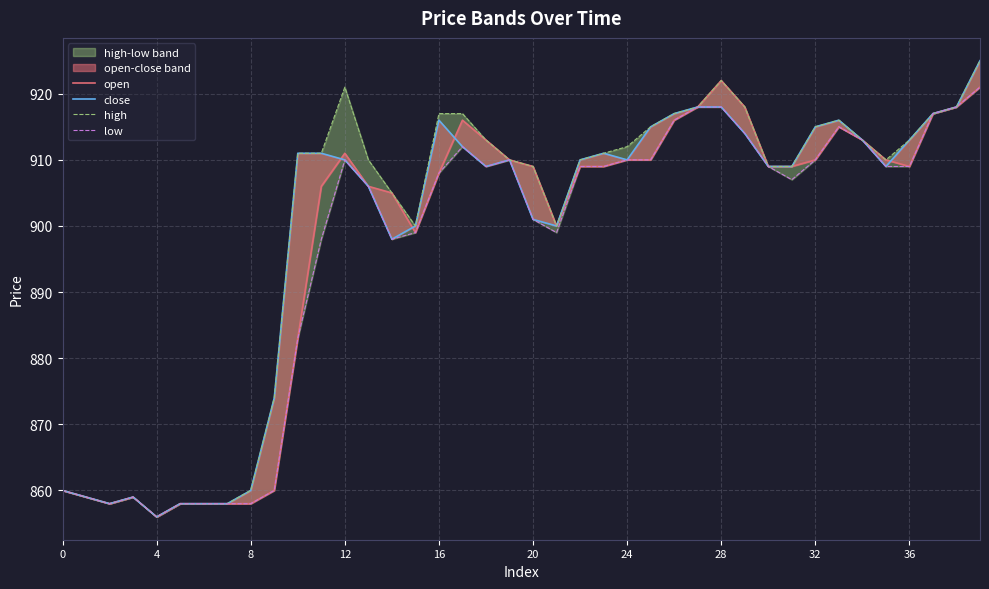

Is this an area chart (filled region under the line)?

No